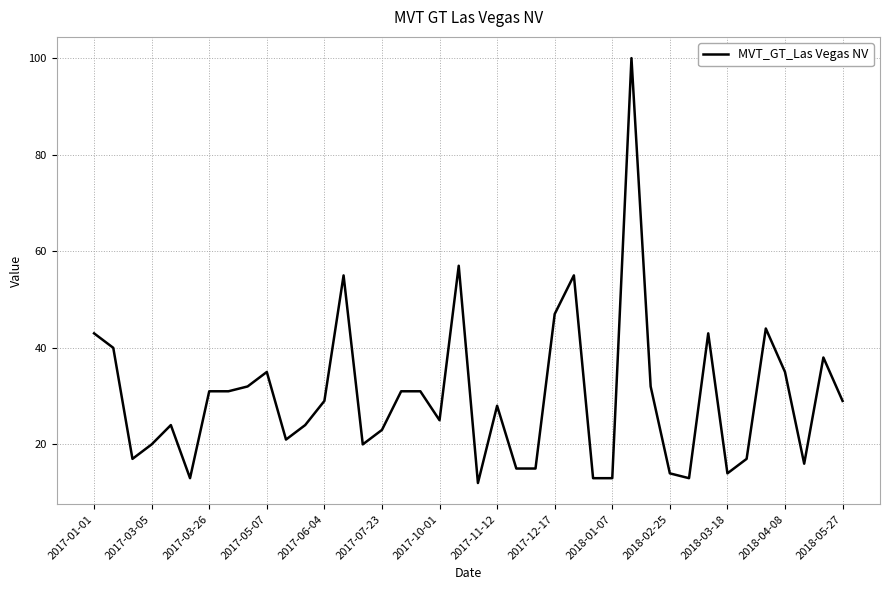

What is the smallest value displayed?

12